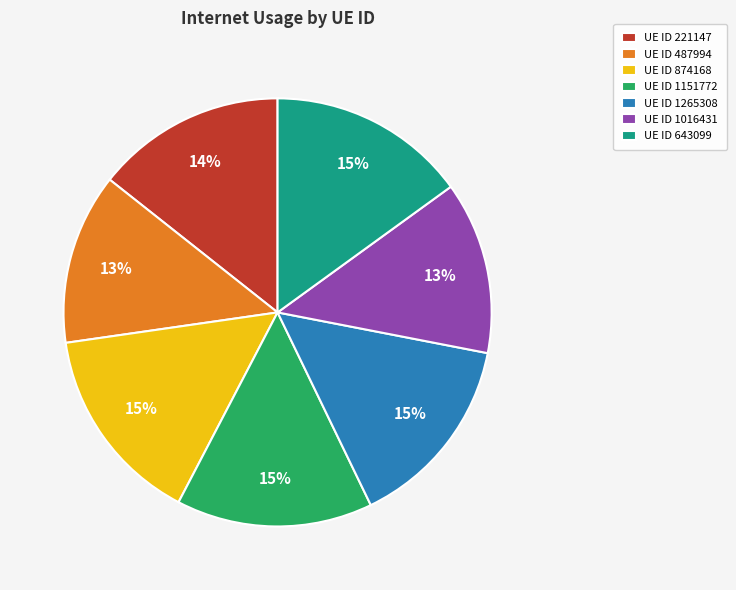

Is there any slice that represents more than half of the pie?

No